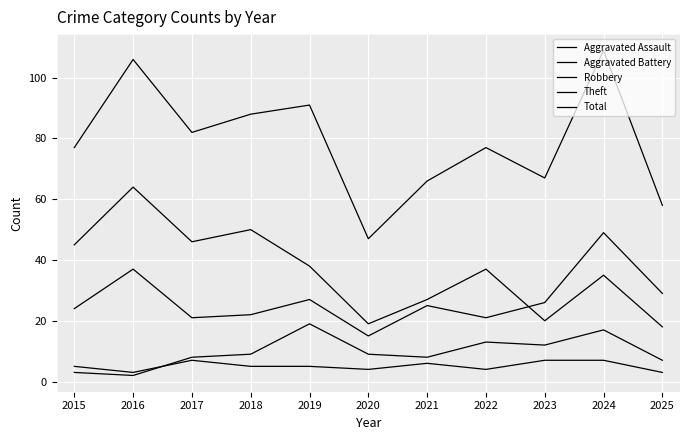

Rank the series by their maximum value, from highest to lowest.

Total, Theft, Robbery, Aggravated Battery, Aggravated Assault